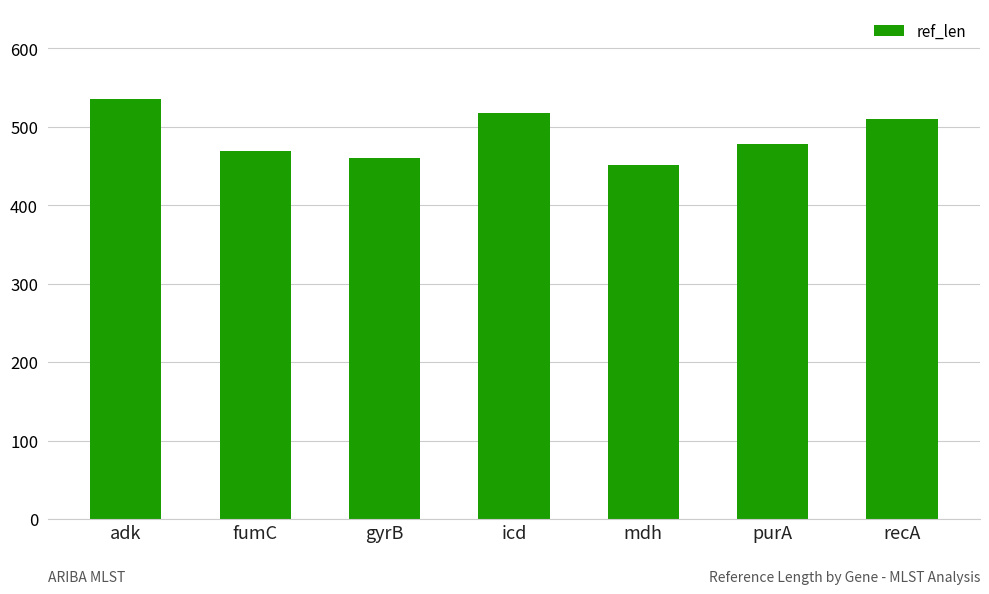

Which label corresponds to the smallest value in the chart?

mdh